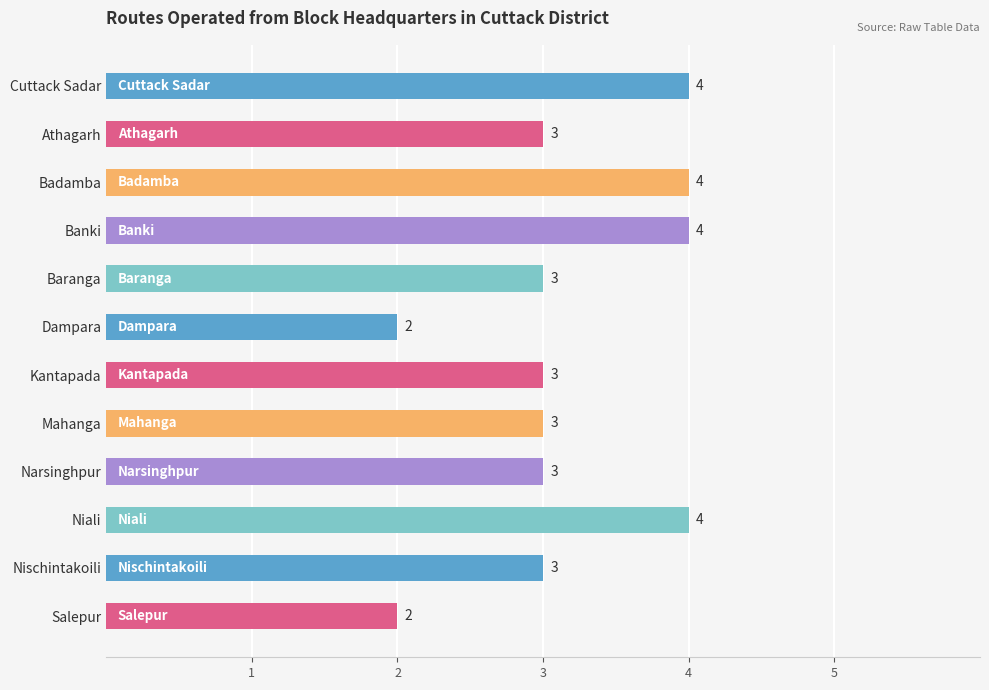

Reading bottom to top, list all the values displayed in this chart.

2	3	4	3	3	3	2	3	4	4	3	4